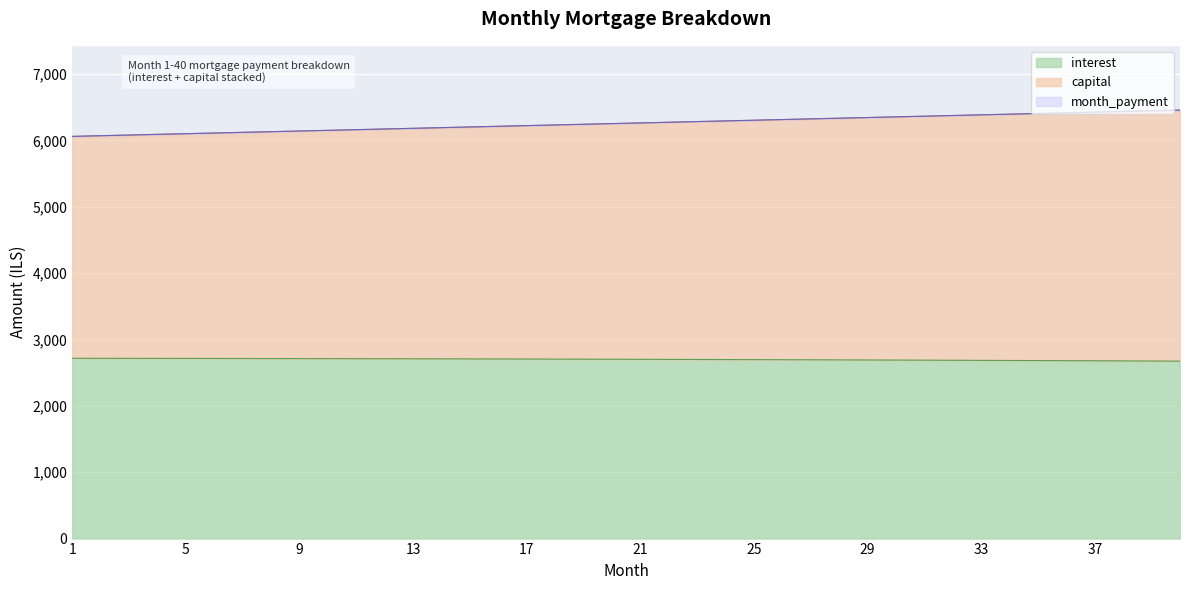

What is the difference between the highest and lowest values at 18?

3528.5